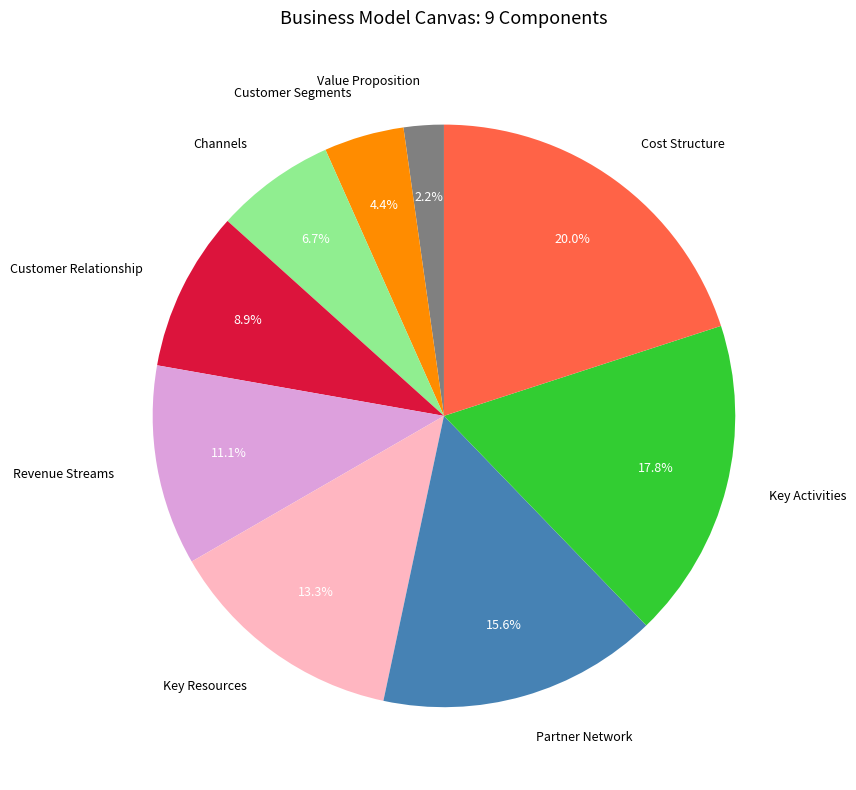

The Key Resources slice represents 13% of the pie. True or false?

True